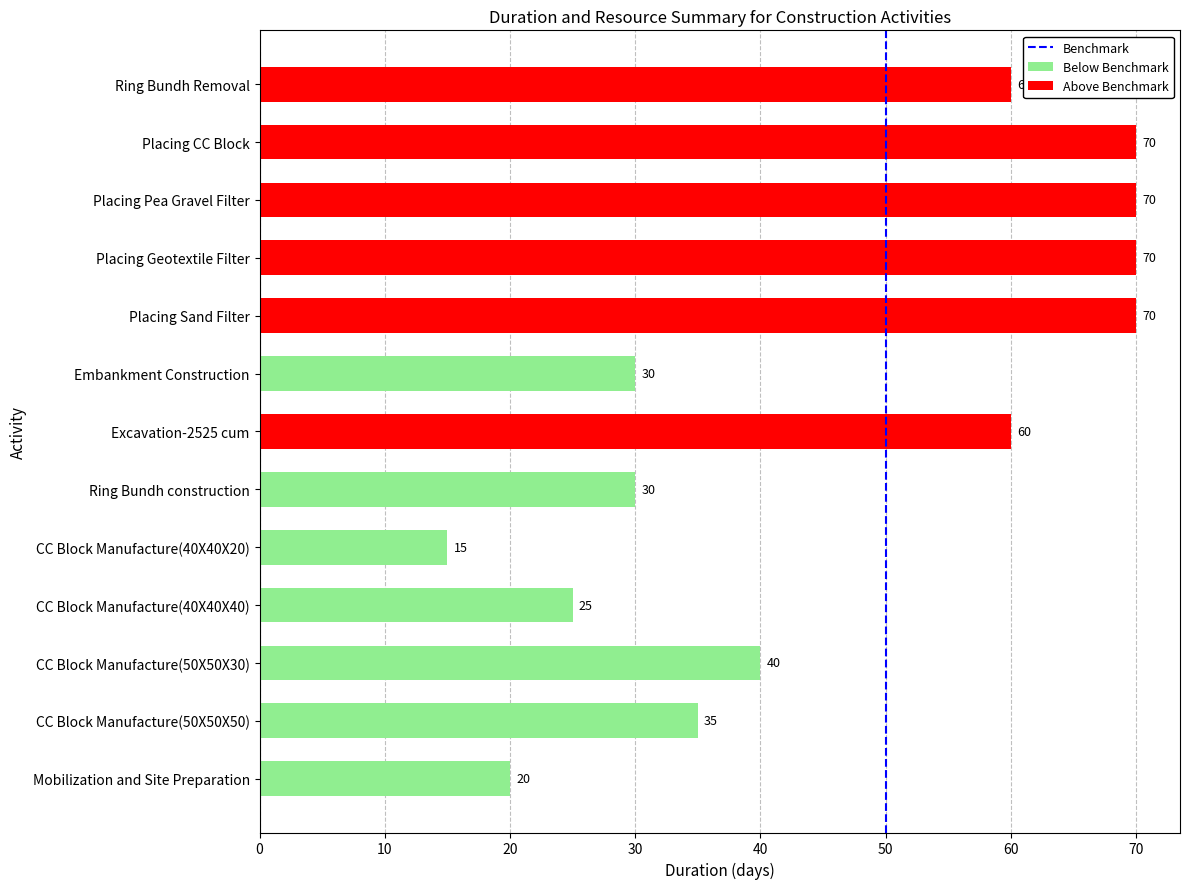

The value at 0 is 0. True or false?

True